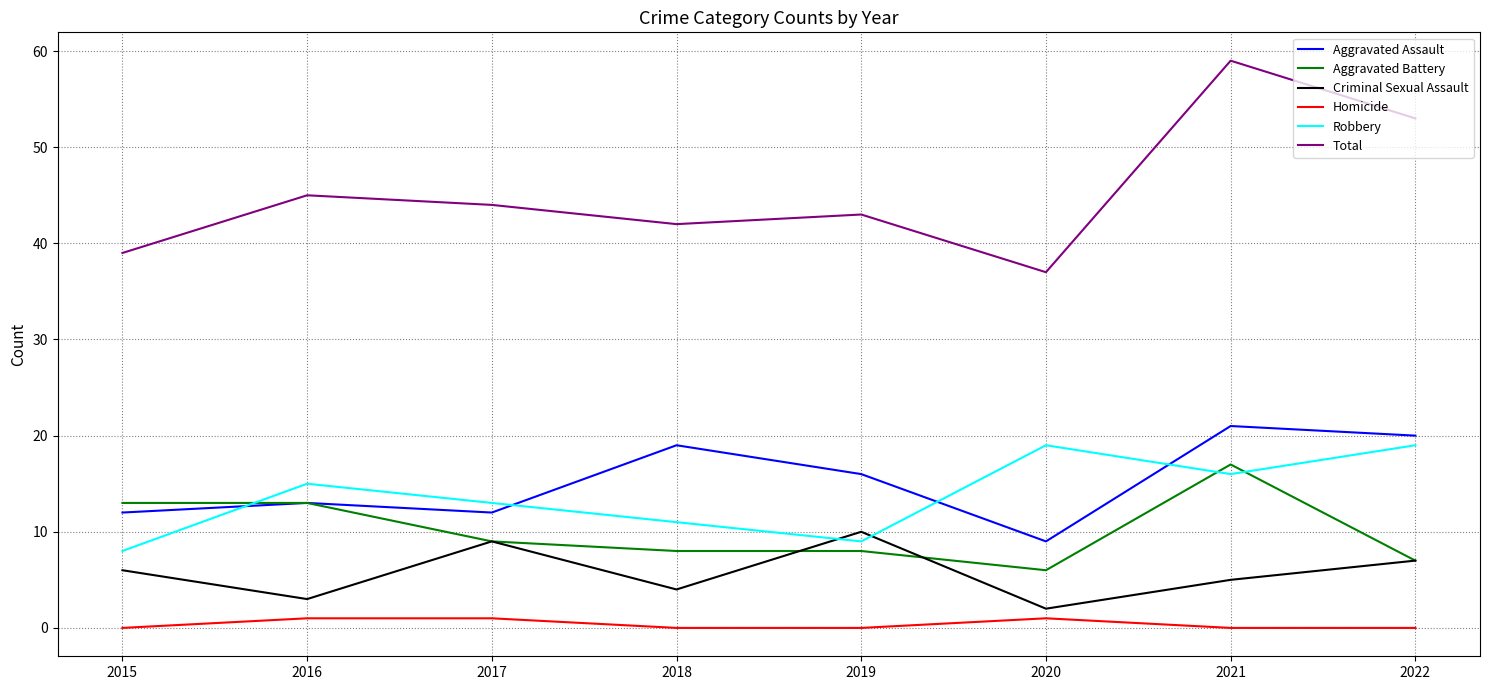

Which series has the widest spread of values?

Total